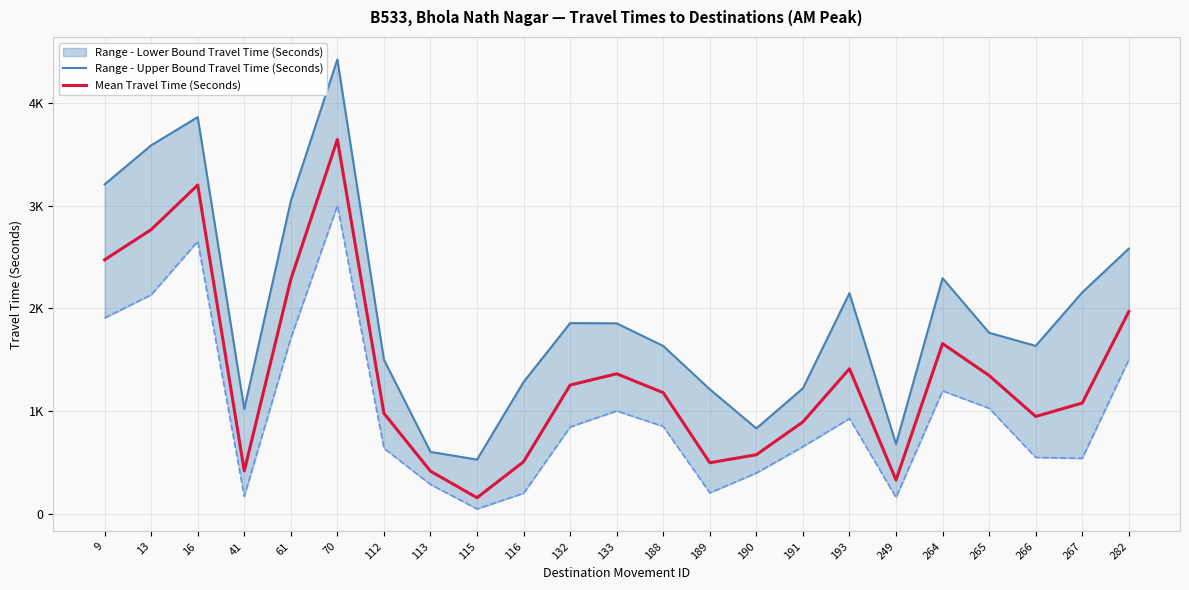

What is the value of the Range - Upper Bound Travel Time (Seconds) point at the 21st from the left?

1634